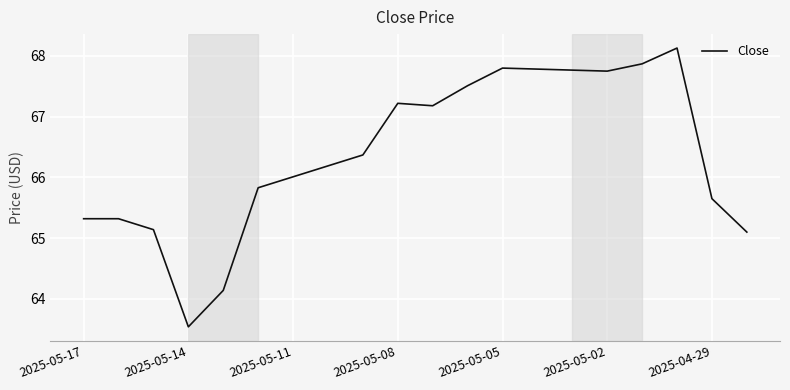

Does the chart have visible grid lines?

Yes